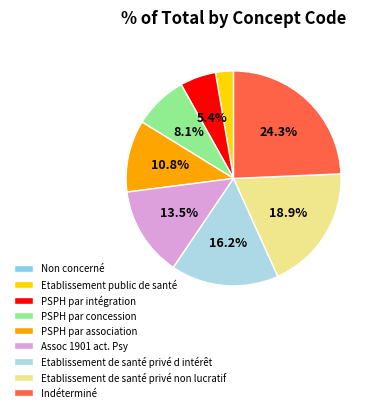

Does PSPH par concession account for over 50% of the chart?

No